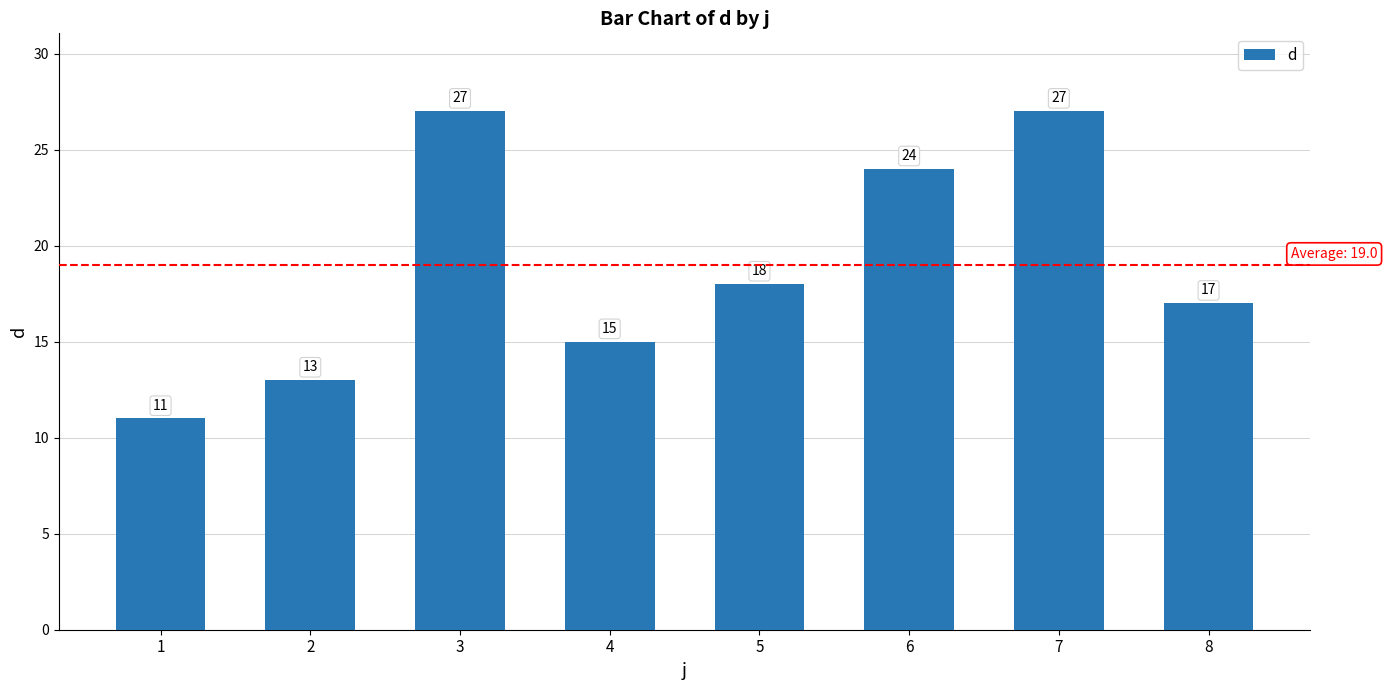

What is the difference between the values at 7 and 1?

16